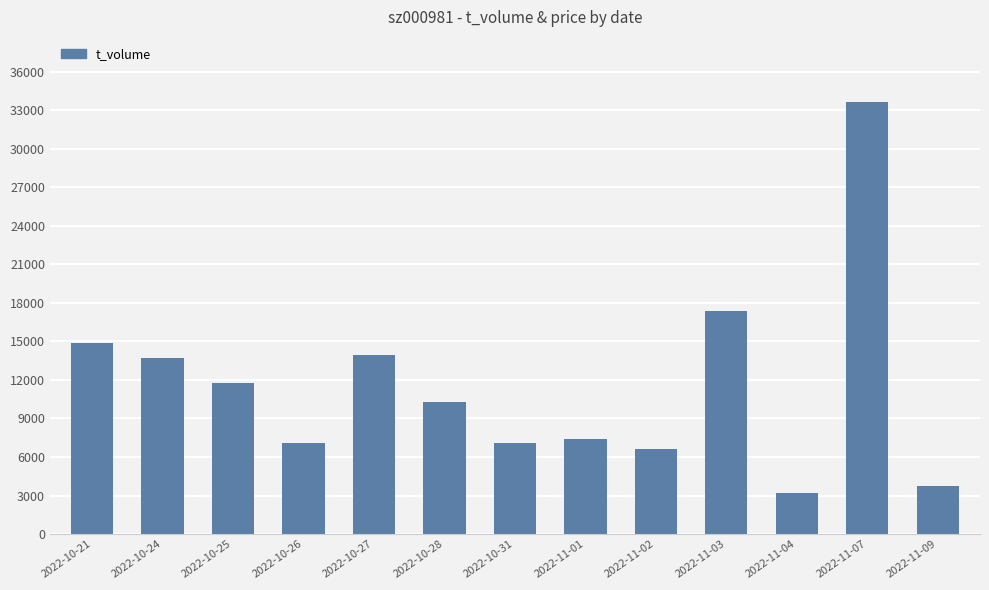

What is the sum of all values?

150733